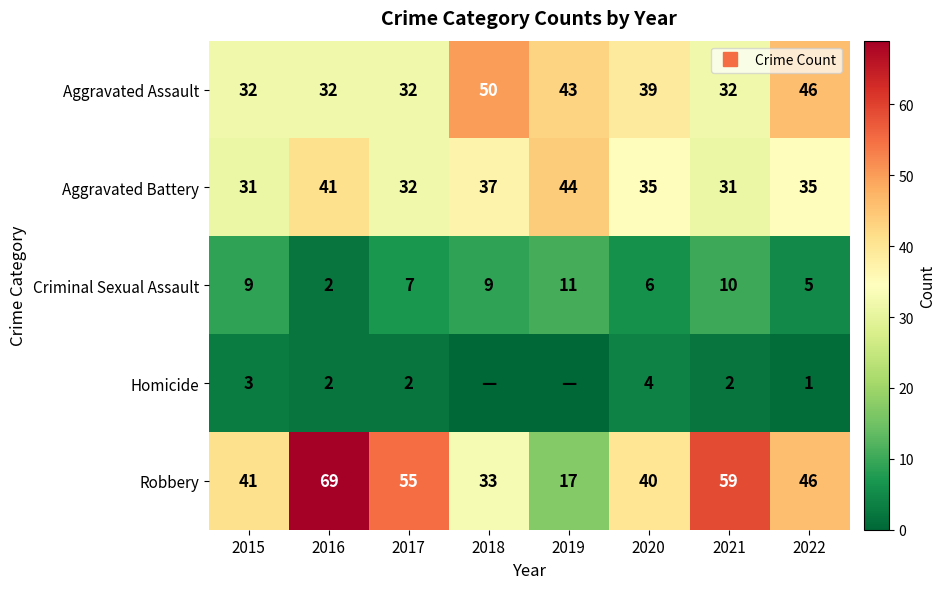

List the labels in order of Criminal Sexual Assault value, largest first.

2019, 2021, 2015, 2018, 2017, 2020, 2022, 2016